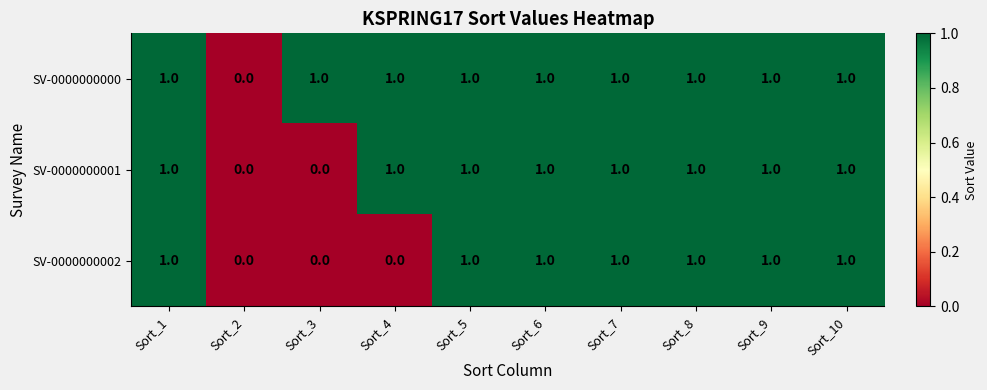

What is the total value across all series at Sort_9?

3